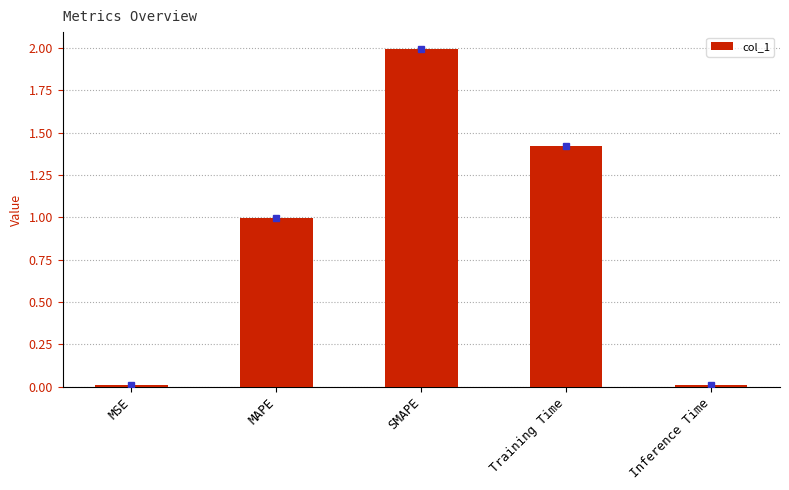

Are the bars grouped side by side (vs. stacked)?

No